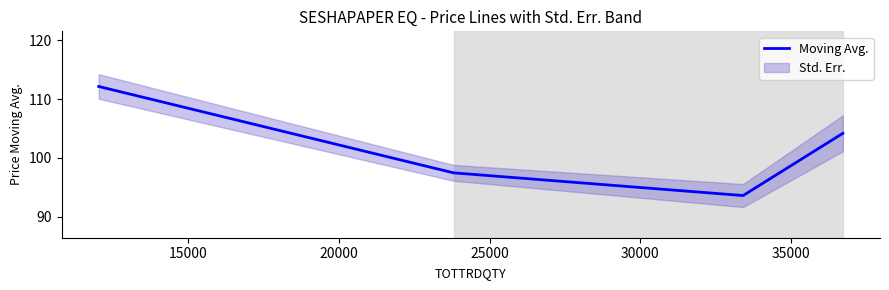

The value at 10000 is 170.4. True or false?

False